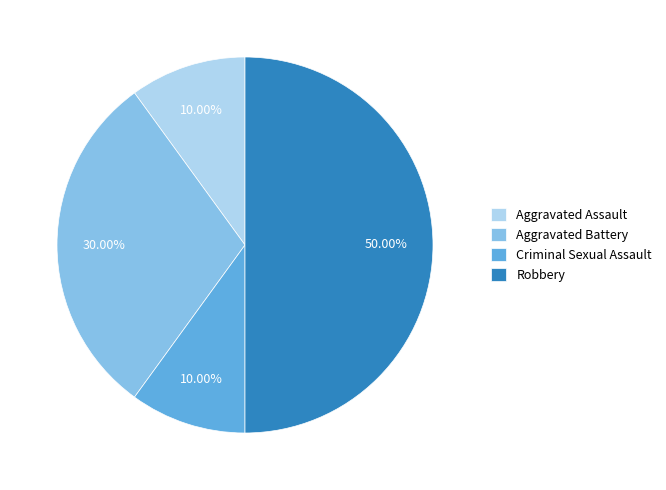

To the nearest percent, what is the difference between the largest and smallest slice percentages?

40%